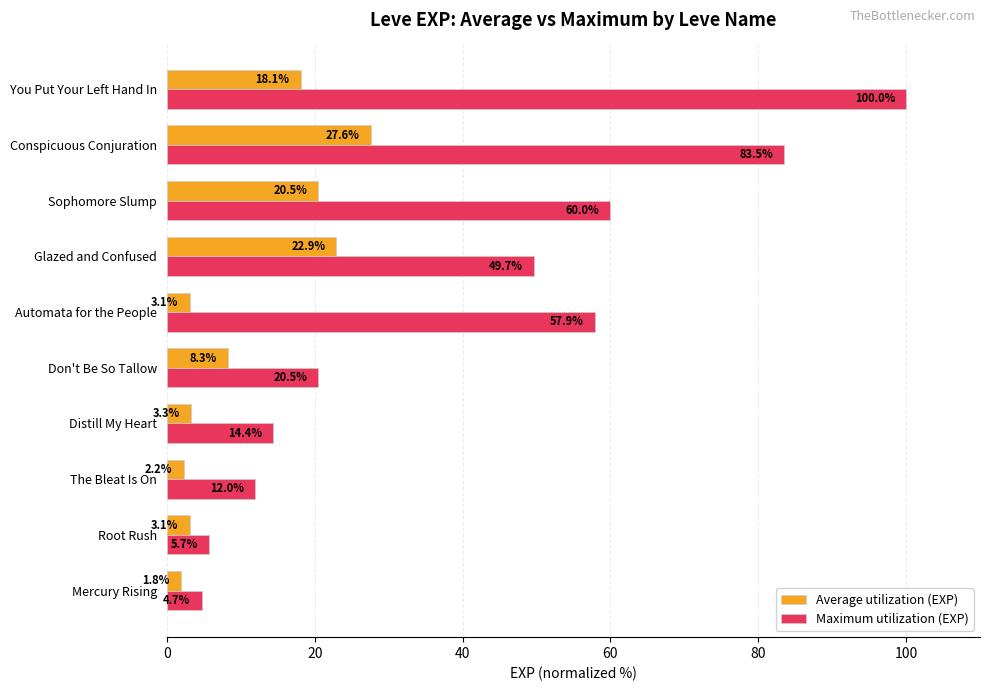

At which label is Maximum utilization (EXP) closest to 52?

Glazed and Confused